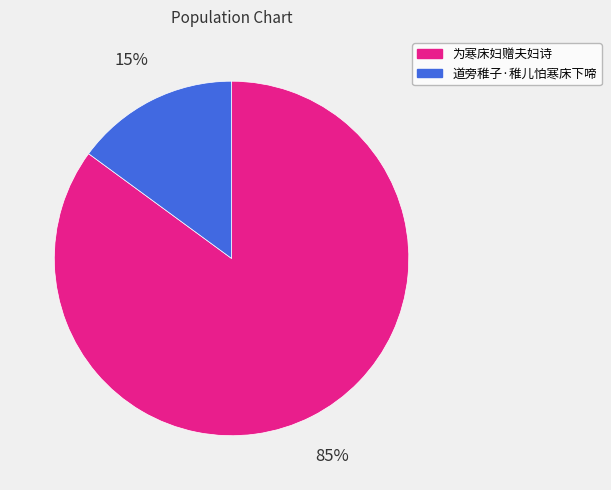

Is it true that 道旁稚子·稚儿怕寒床下啼 is 28% of the pie?

False